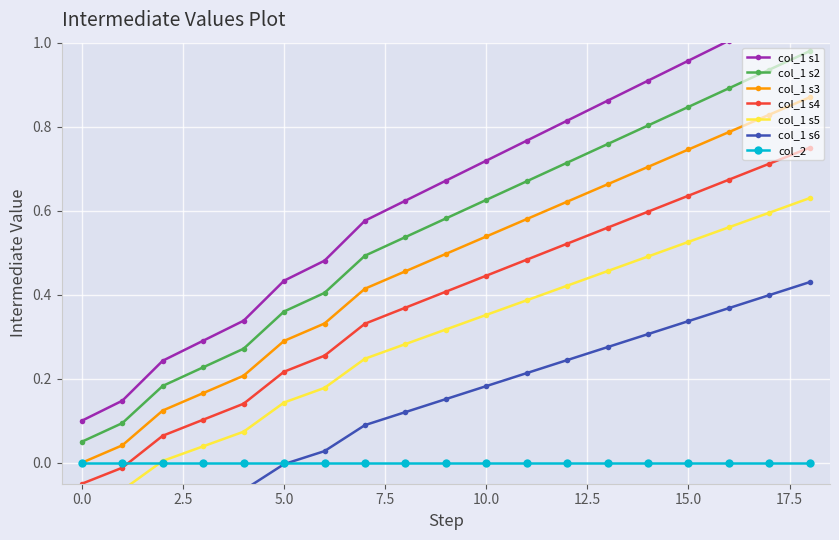

True or false: col_1 s4 and col_1 s2 intersect in this chart.

False